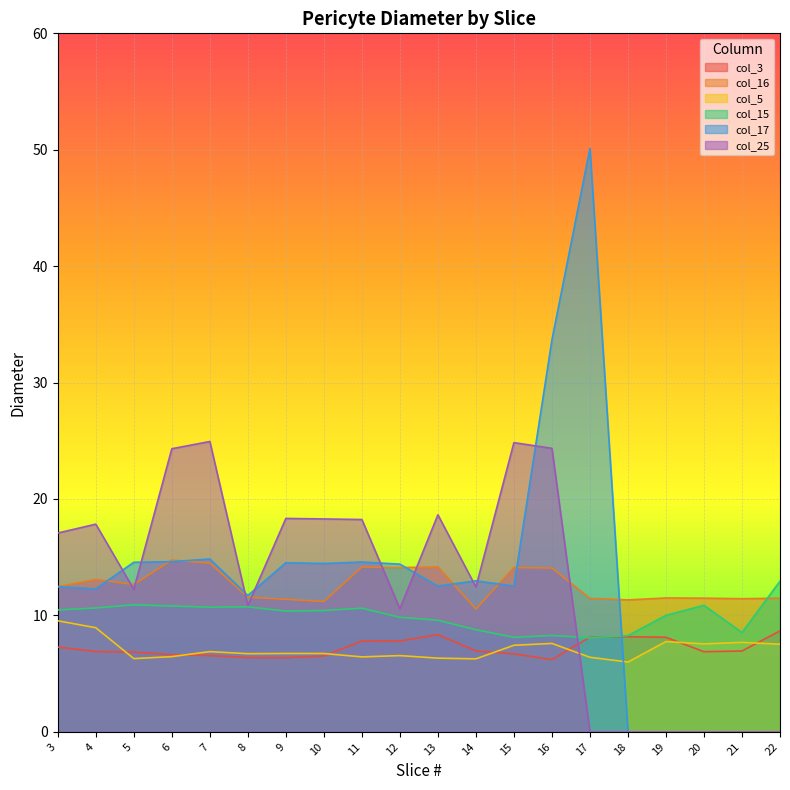

What is the difference between the maximum and minimum values in the col_3 series?

2.5